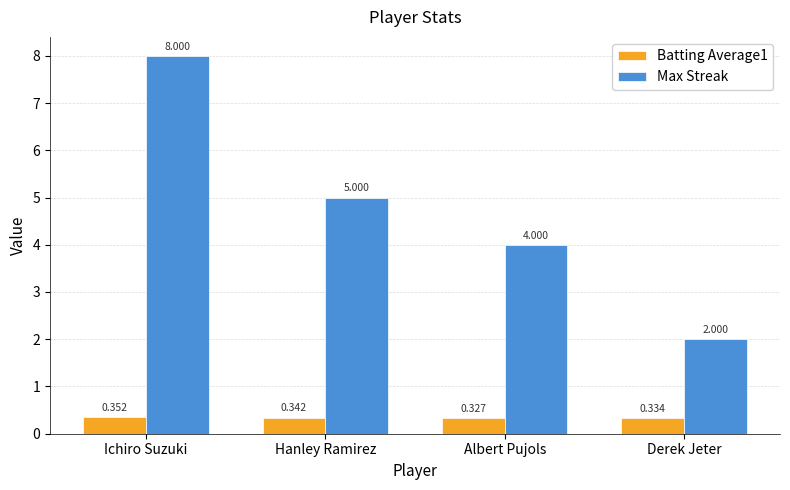

Which series has the largest range (max minus min)?

Max Streak